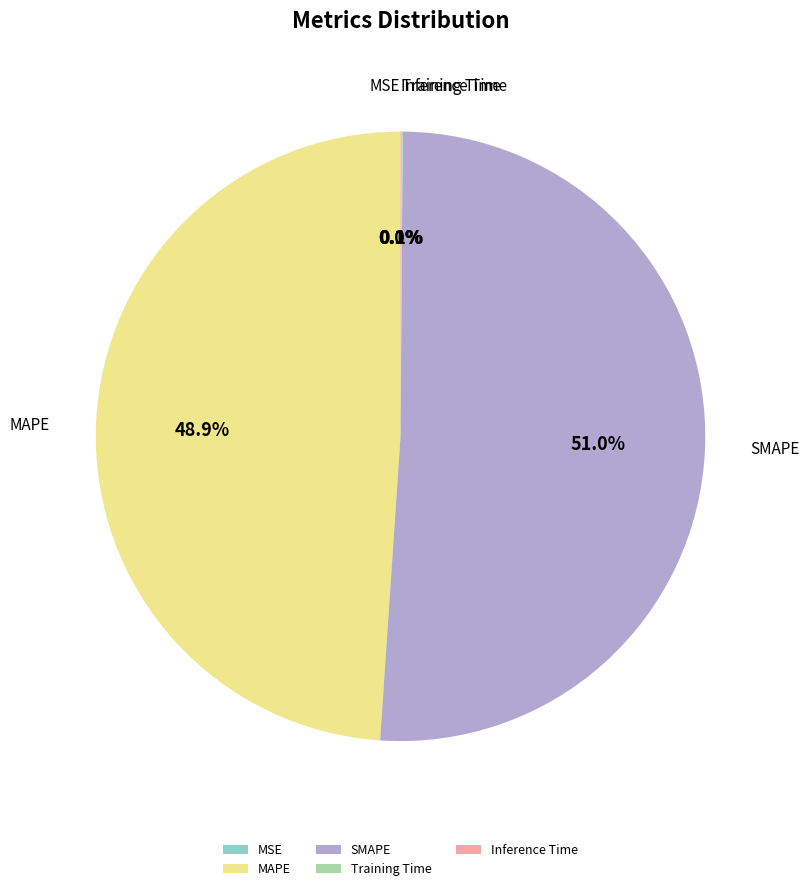

To the nearest percent, what is the difference between the largest and smallest slice percentages?

51%